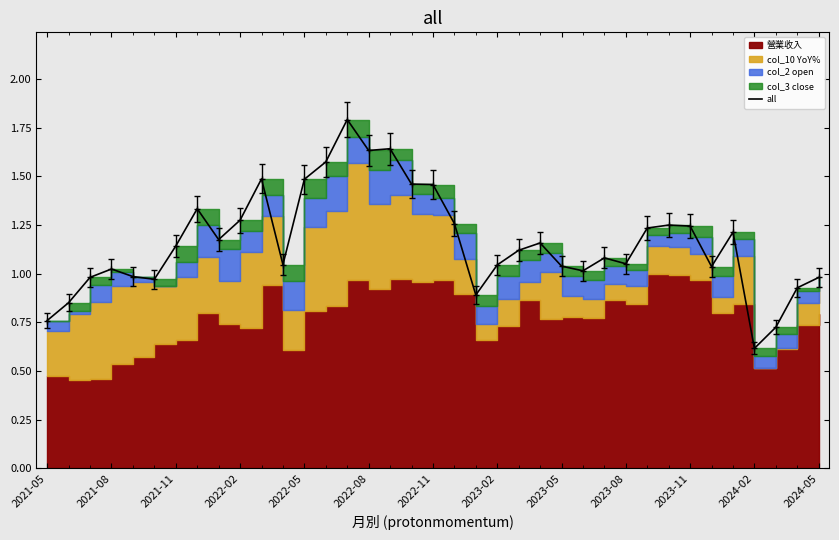

Reading right to left, extract all data points from this chart.

1.0	0.9	0.7	0.6	1.2	1.0	1.2	1.2	1.2	1.1	1.1	1.0	1.0	1.2	1.1	1.0	0.9	1.3	1.5	1.5	1.6	1.6	1.8	1.6	1.5	1.0	1.5	1.3	1.2	1.3	1.1	1.0	1.0	1.0	1.0	0.9	0.8